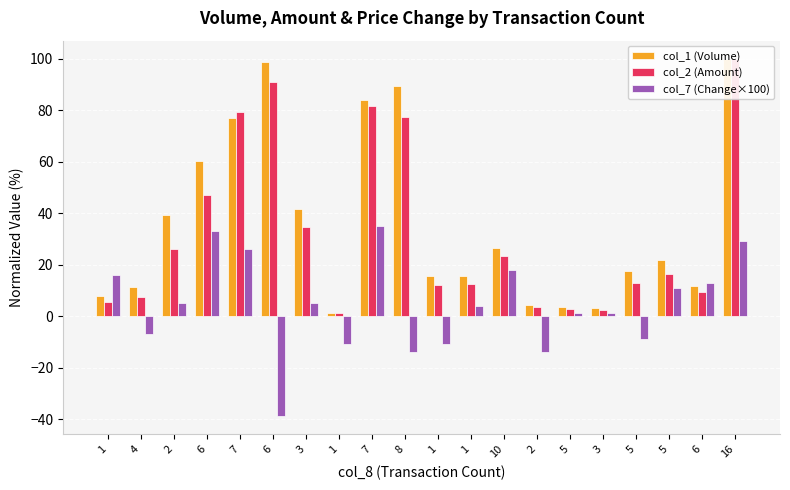

What is the value of the col_7 (Change×100) bar at the 15th from the left?

1.0